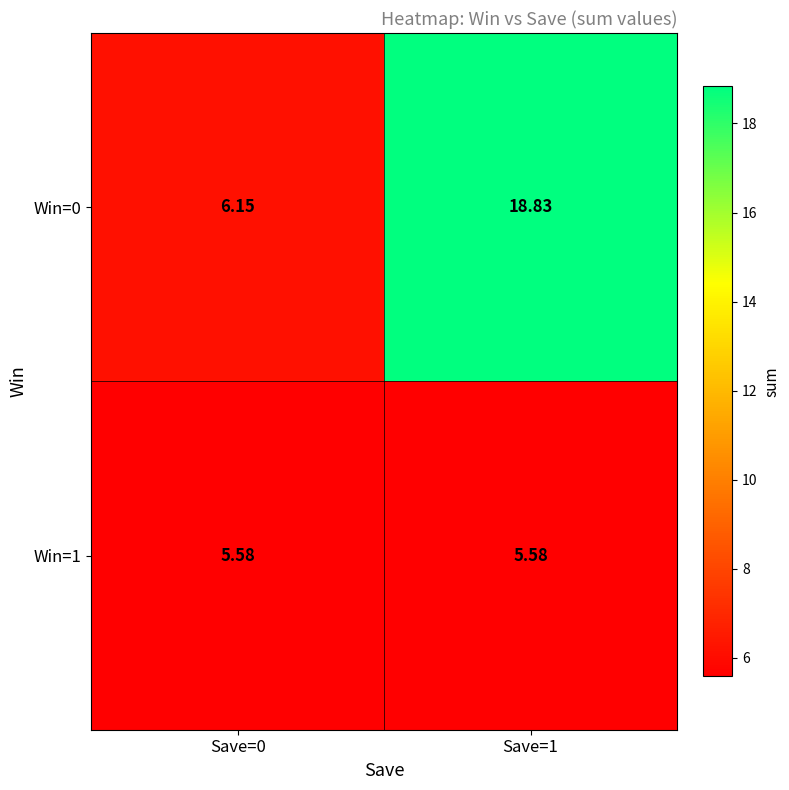

Is the value of Win=0 at Save=1 greater than the value of Win=1 at Save=0?

Yes